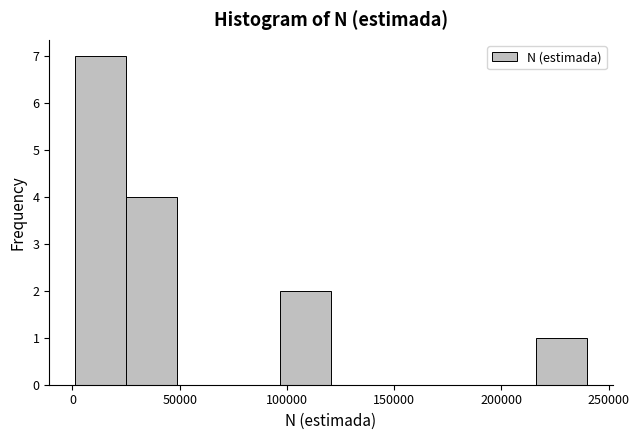

Reading left to right, transcribe this chart: for each bar, give the range it covers on the x-axis and its height. Neither the bar edges nor the heights are printed on the chart, so give them approximately, as read against the axes.

0 to 25000: 7
25000 to 50000: 4
50000 to 75000: 0
75000 to 95000: 0
95000 to 120000: 2
120000 to 145000: 0
145000 to 170000: 0
170000 to 190000: 0
190000 to 215000: 0
215000 to 240000: 1